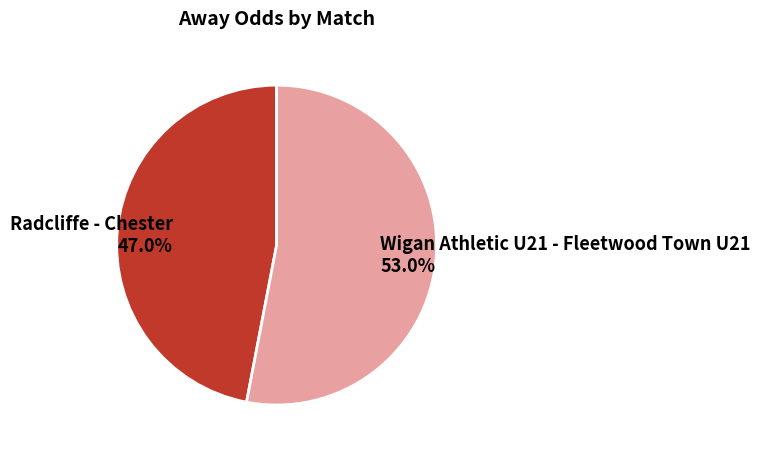

What is the ratio of the value at Radcliffe - Chester to the value at Wigan Athletic U21 - Fleetwood Town U21?

0.9